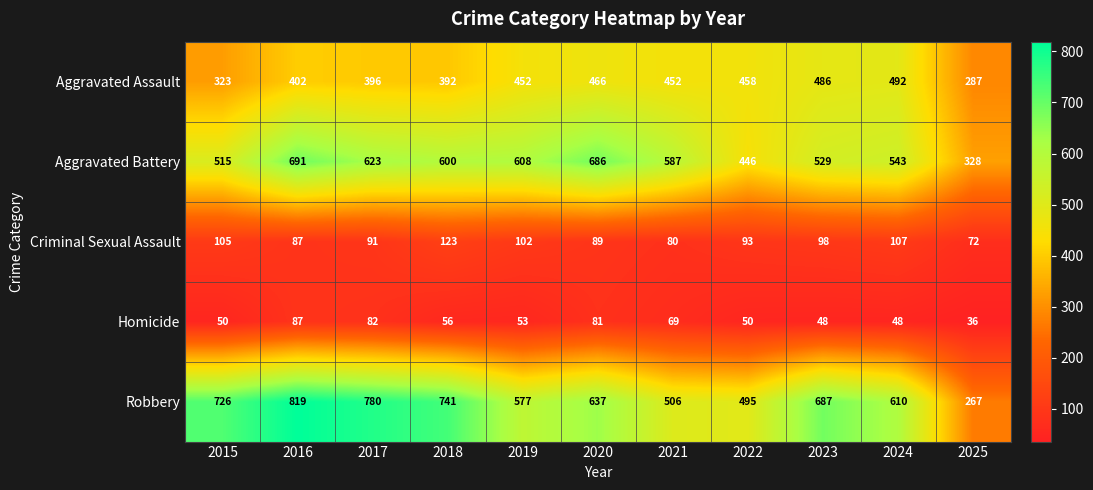

Rank the series by their maximum value, from highest to lowest.

Robbery, Aggravated Battery, Aggravated Assault, Criminal Sexual Assault, Homicide